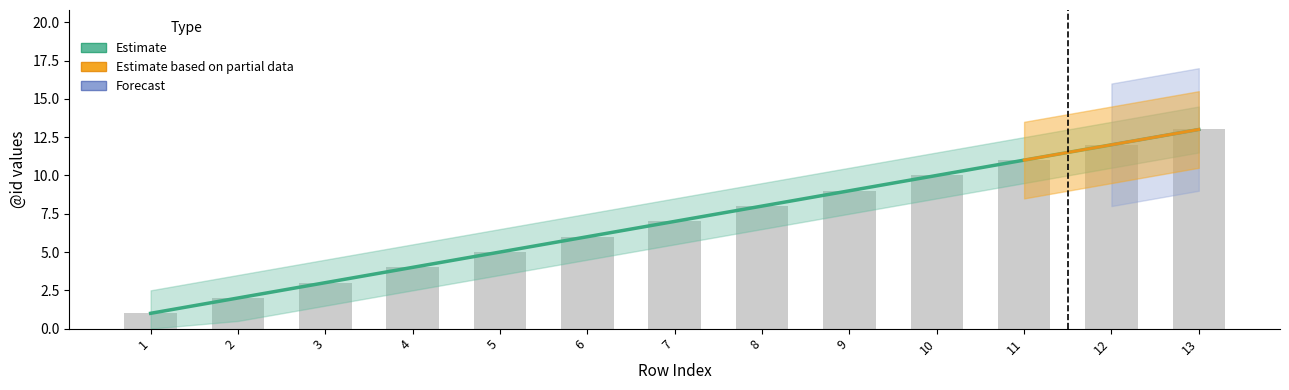

How many data points are less than 7?

6